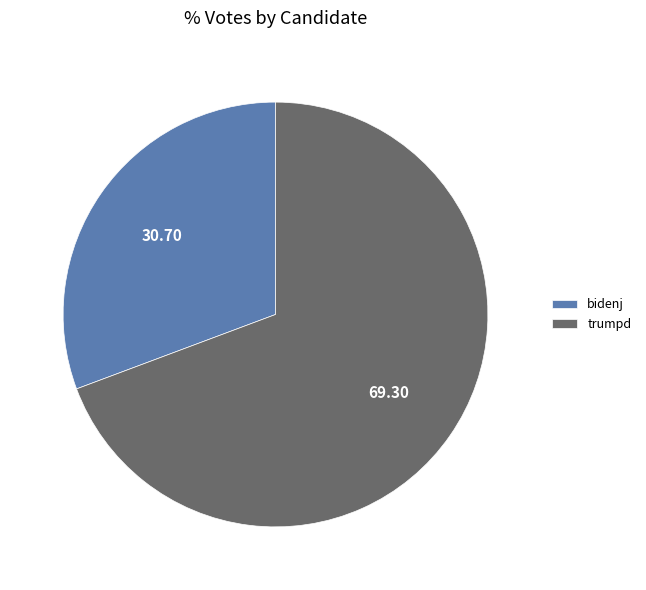

Which slice is the smallest?

bidenj